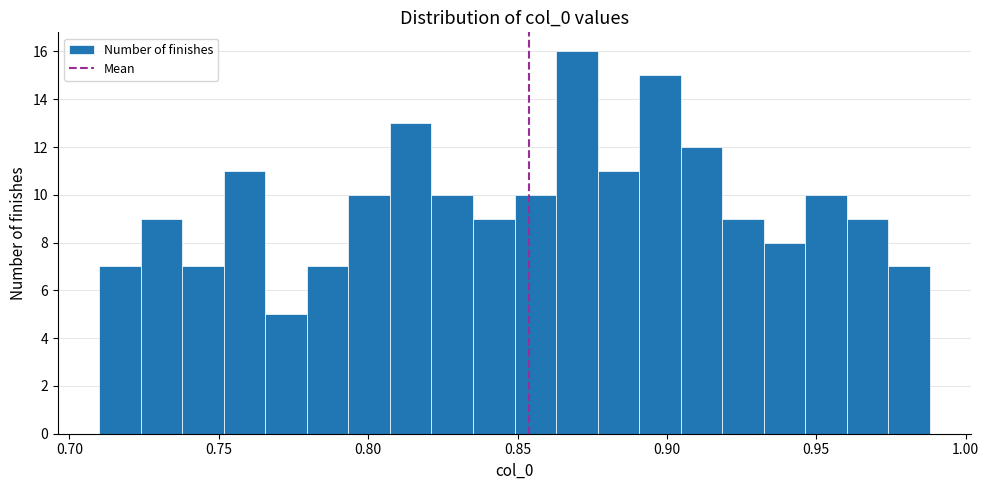

Read against the x-axis, roughly where is the centre of the tallest bar?

0.870